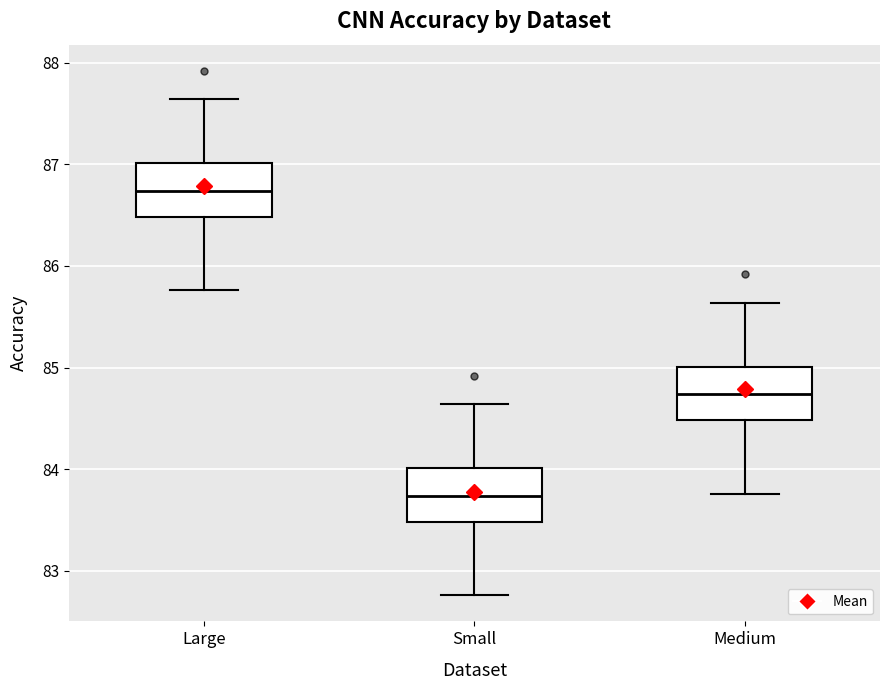

Which box's median line is the highest?

Large